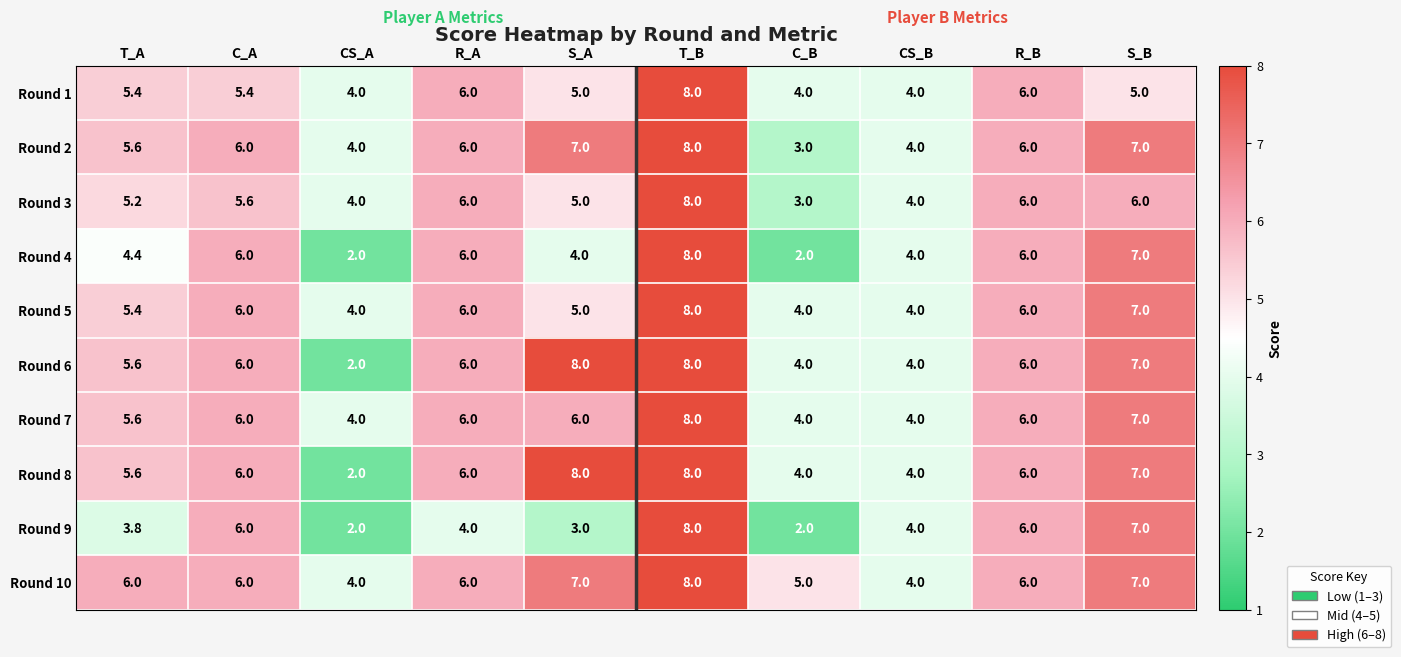

At which category is the sum across all series the highest?

T_B